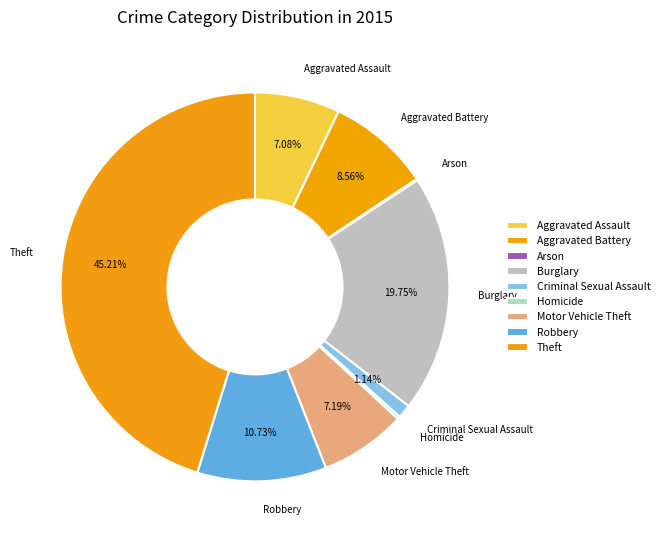

How many segments does this pie chart have?

9